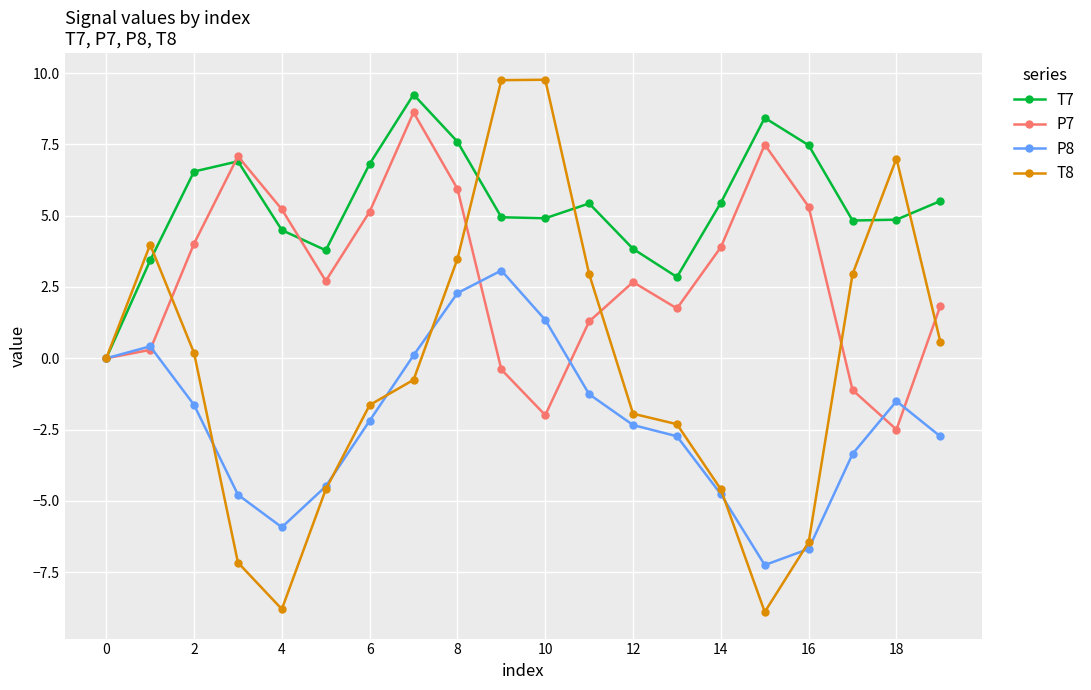

List the series in order of their overall mean, lowest first.

P8, T8, P7, T7